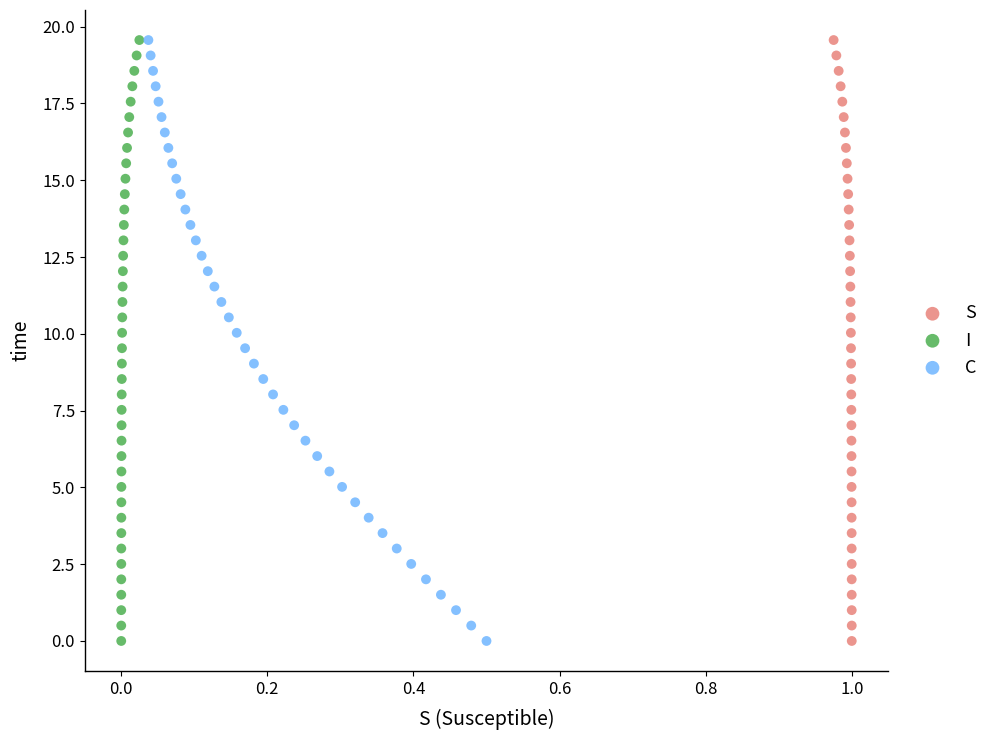

What are all the series names shown in the legend?

S, I, C